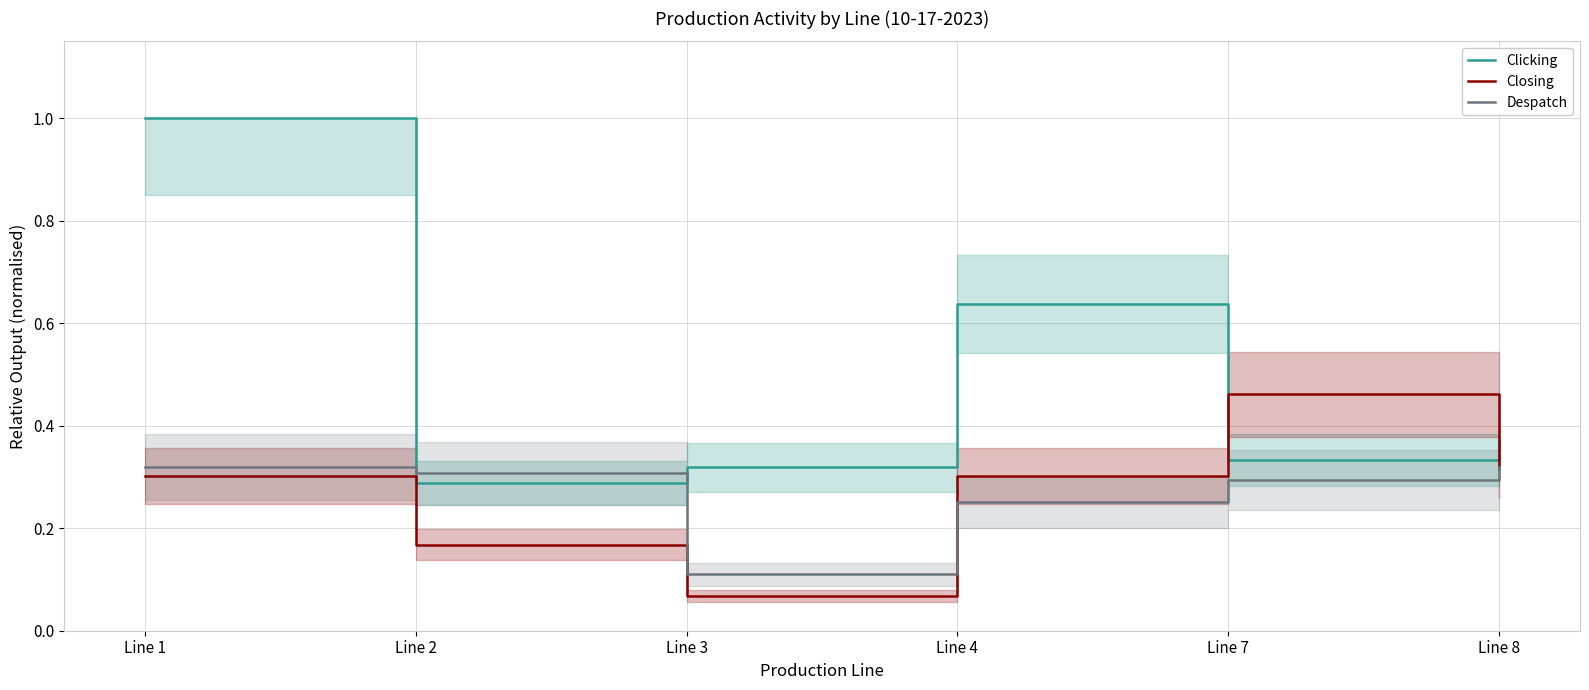

What is the spread (max minus min) of values at Line 8?

0.1